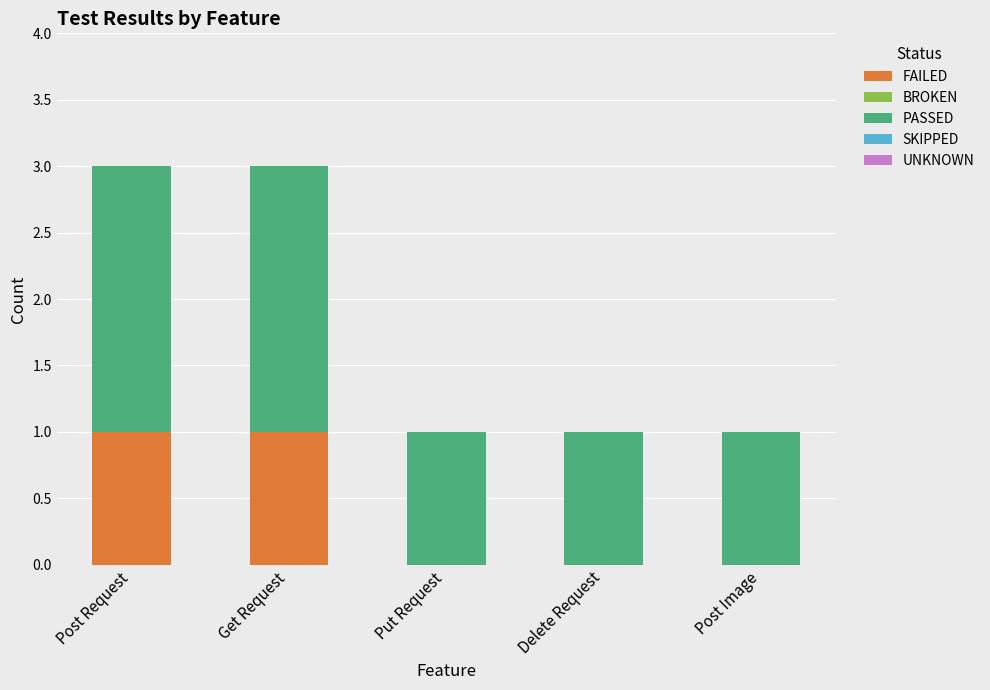

Are the bars horizontal?

No